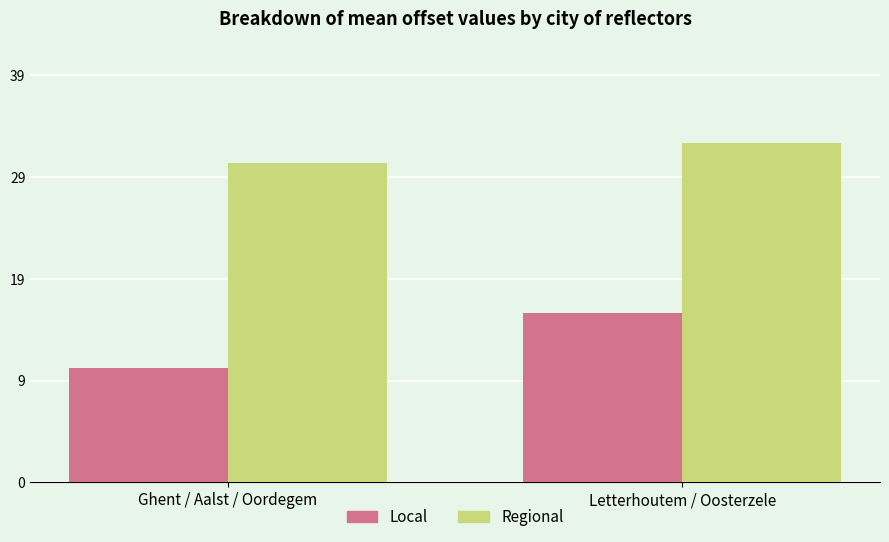

At Ghent / Aalst / Oordegem, list the series in order from largest to smallest.

Regional, Local